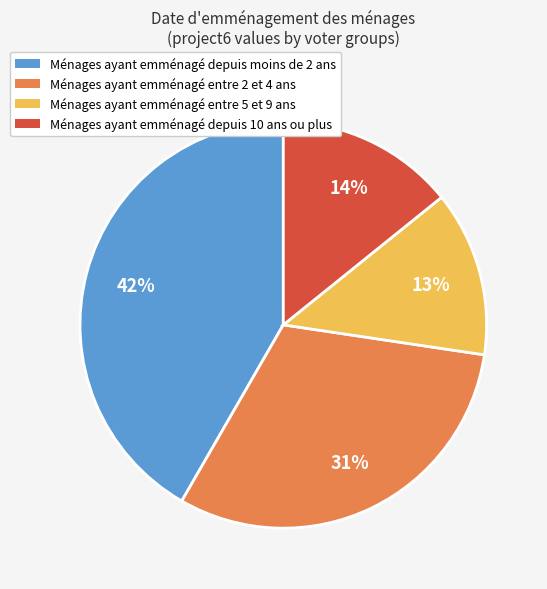

Between Ménages ayant emménagé entre 2 et 4 ans and Ménages ayant emménagé depuis 10 ans ou plus, which is larger?

Ménages ayant emménagé entre 2 et 4 ans